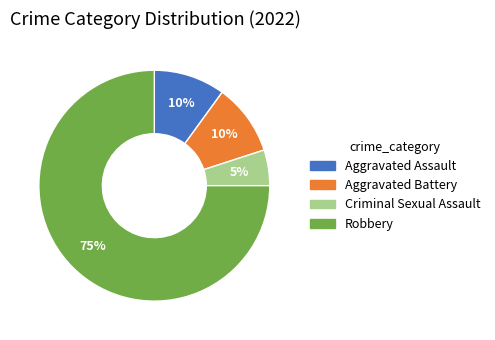

To the nearest percent, what is the combined percentage of Aggravated Battery and Aggravated Assault?

20%